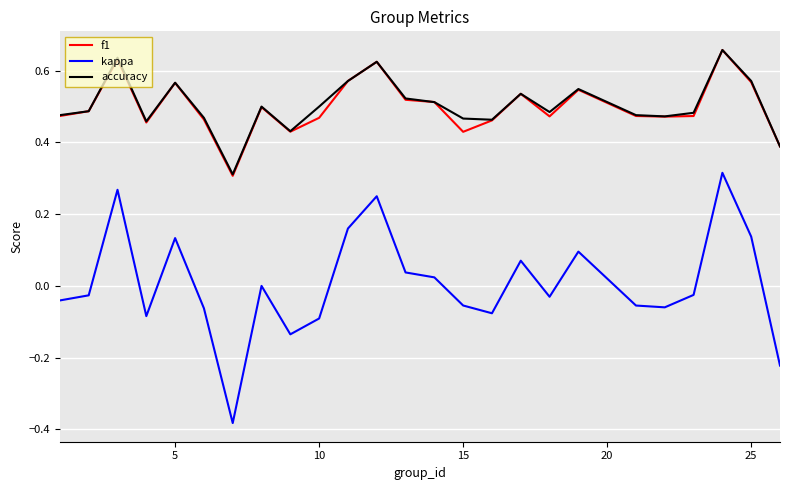

True or false: kappa and accuracy cross at least once.

False